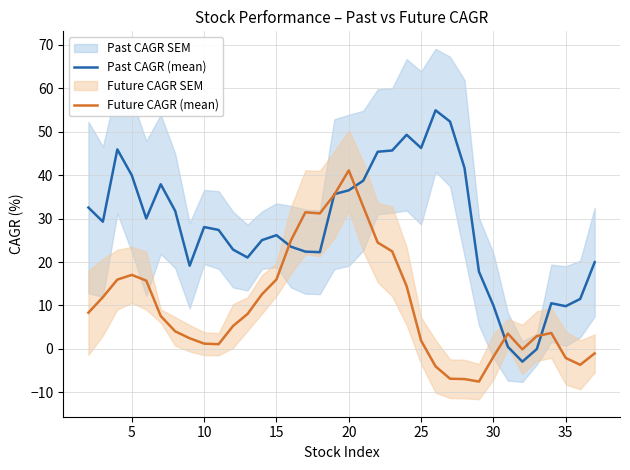

True or false: Future CAGR (mean) has more than 1 interior local peaks.

True